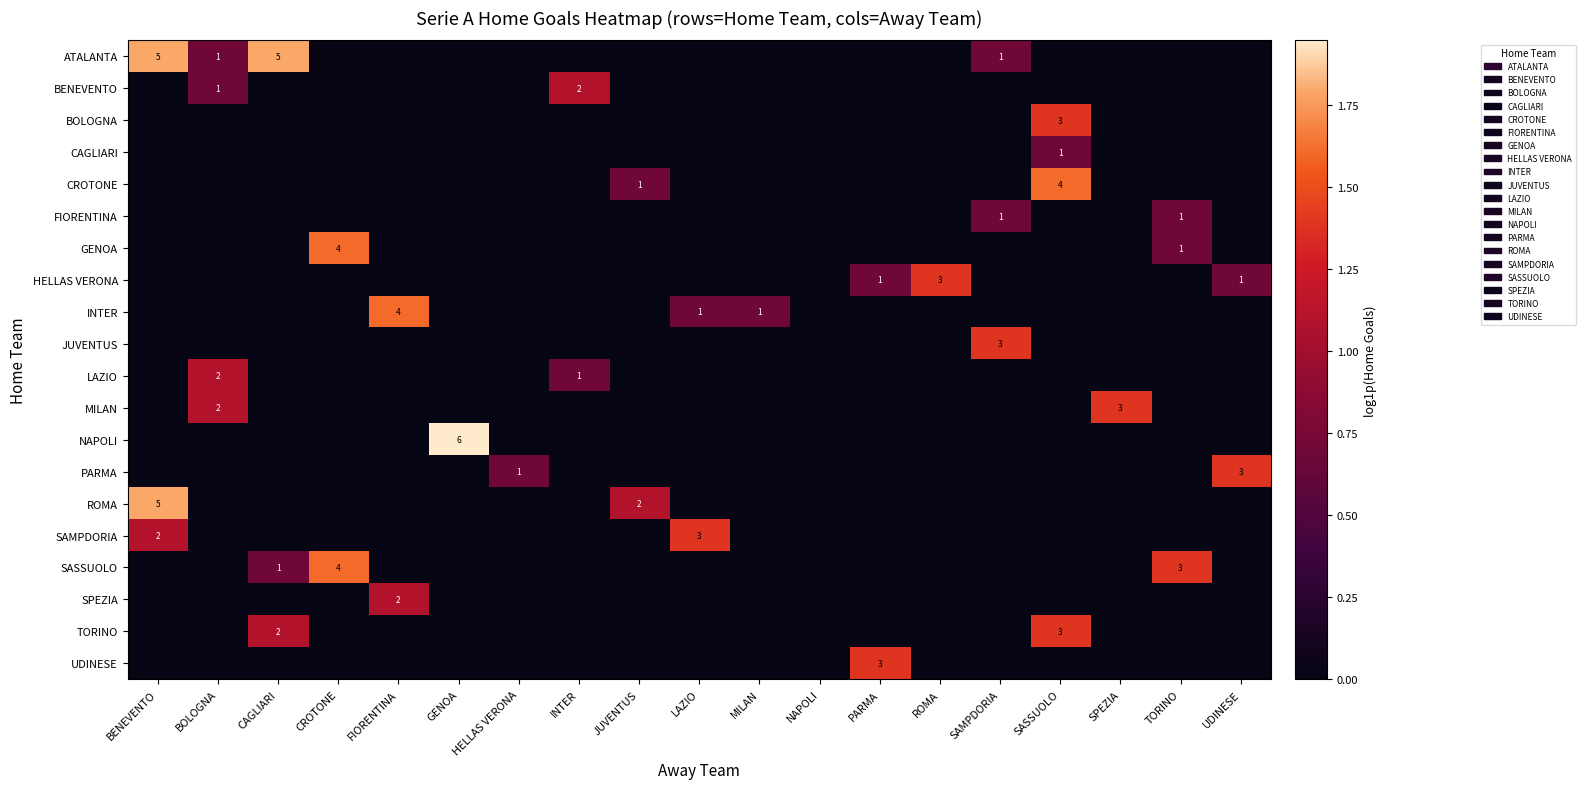

At which label is JUVENTUS closest to 0?

BENEVENTO